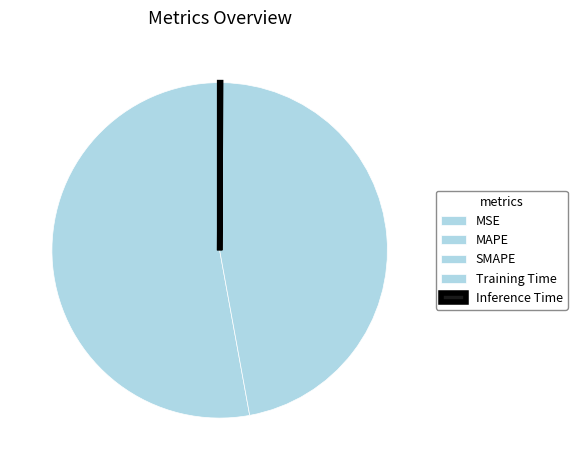

What is the change in value from MSE to SMAPE?

+22.3